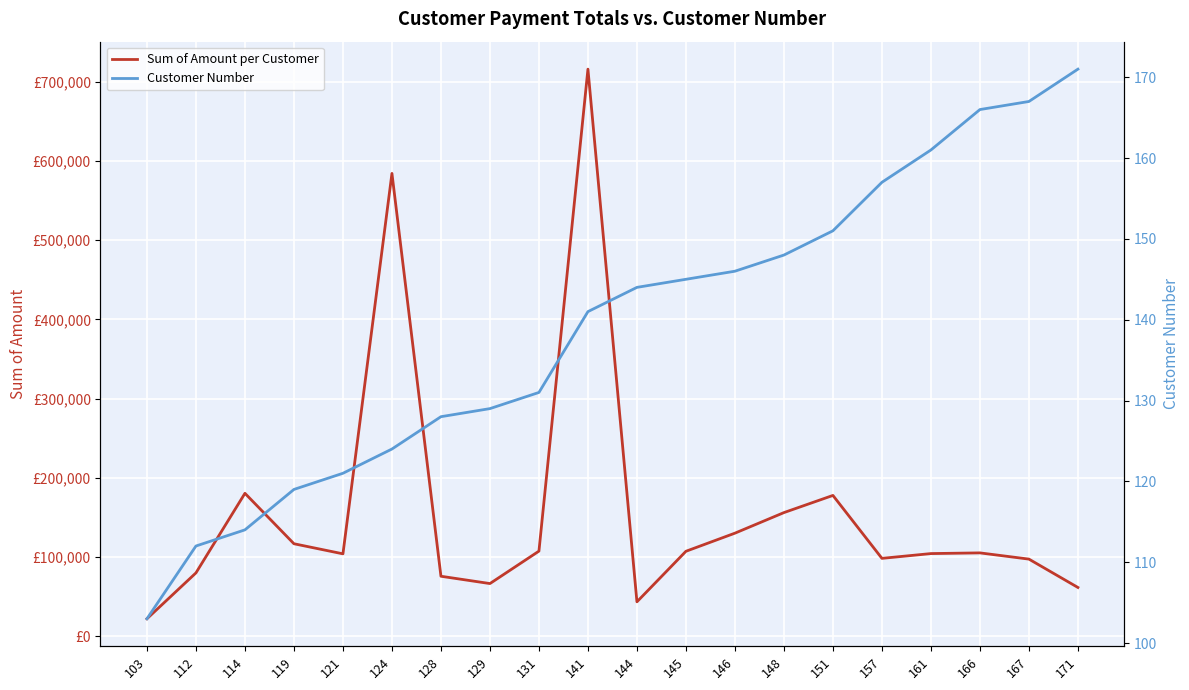

Reading left to right, list all the values displayed in this chart.

Sum of Amount per Customer: 103=22314.4	112=80181.0	114=180585.1	119=116949.7	121=104224.8	124=584188.2	128=75937.8	129=66710.6	131=107639.9	141=715739.0	144=43680.7	145=107446.5	146=130305.4	148=156251.0	151=177914.0	157=98509.2	161=104545.2	166=105420.6	167=97562.5	171=61781.7
Customer Number: 103=103.0	112=112.0	114=114.0	119=119.0	121=121.0	124=124.0	128=128.0	129=129.0	131=131.0	141=141.0	144=144.0	145=145.0	146=146.0	148=148.0	151=151.0	157=157.0	161=161.0	166=166.0	167=167.0	171=171.0